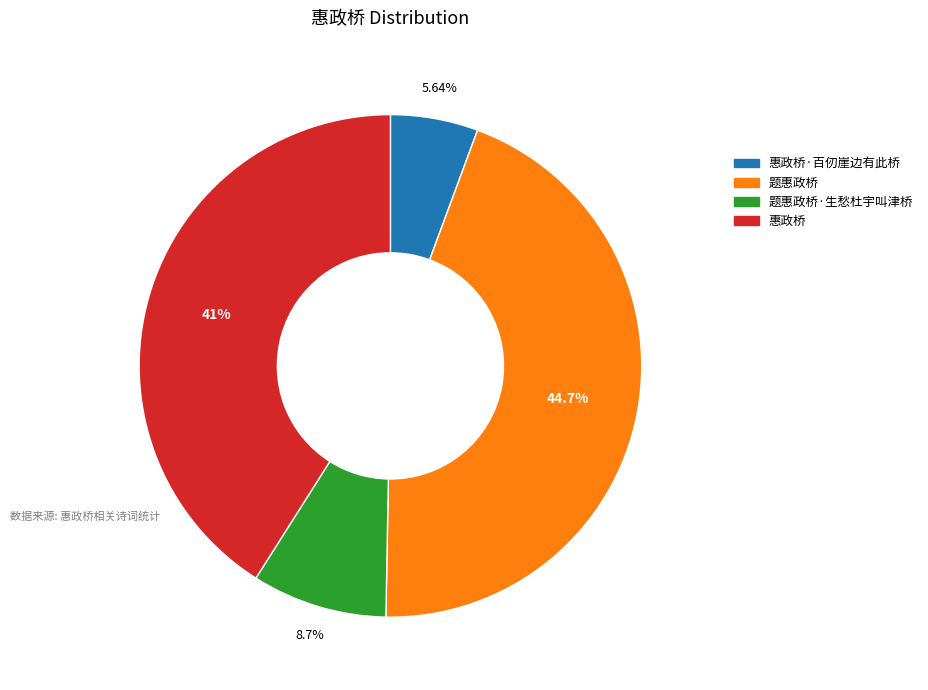

Is there a majority slice in this chart?

No